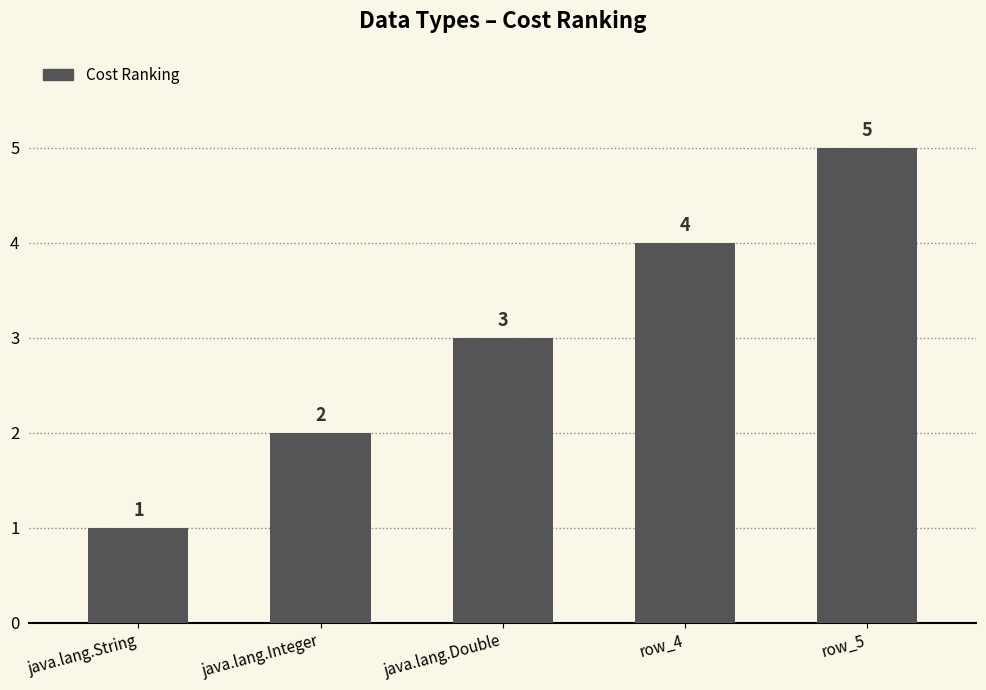

Which has a higher value, row_5 or java.lang.Double?

row_5